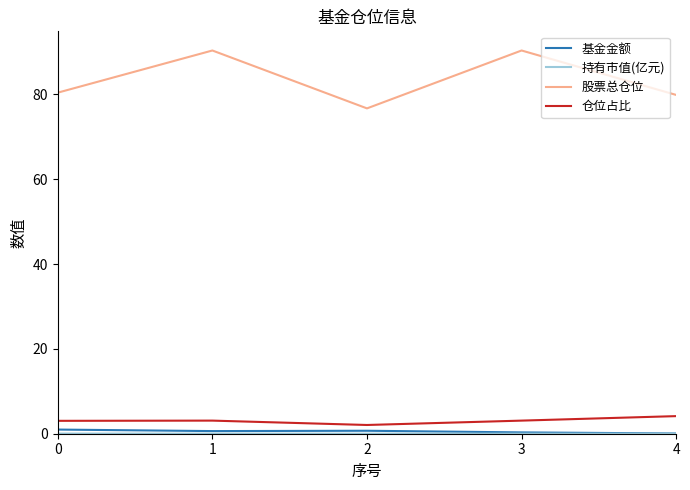

What is the maximum value shown in the chart?

90.4